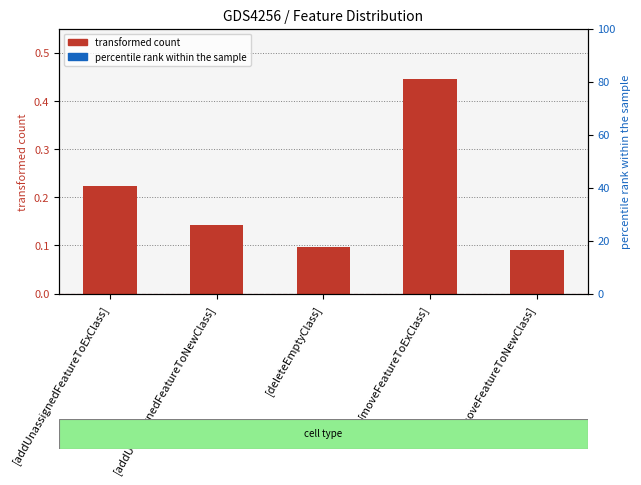

Reading left to right, transcribe all the data shown in this chart.

0.2	0.1	0.1	0.4	0.1